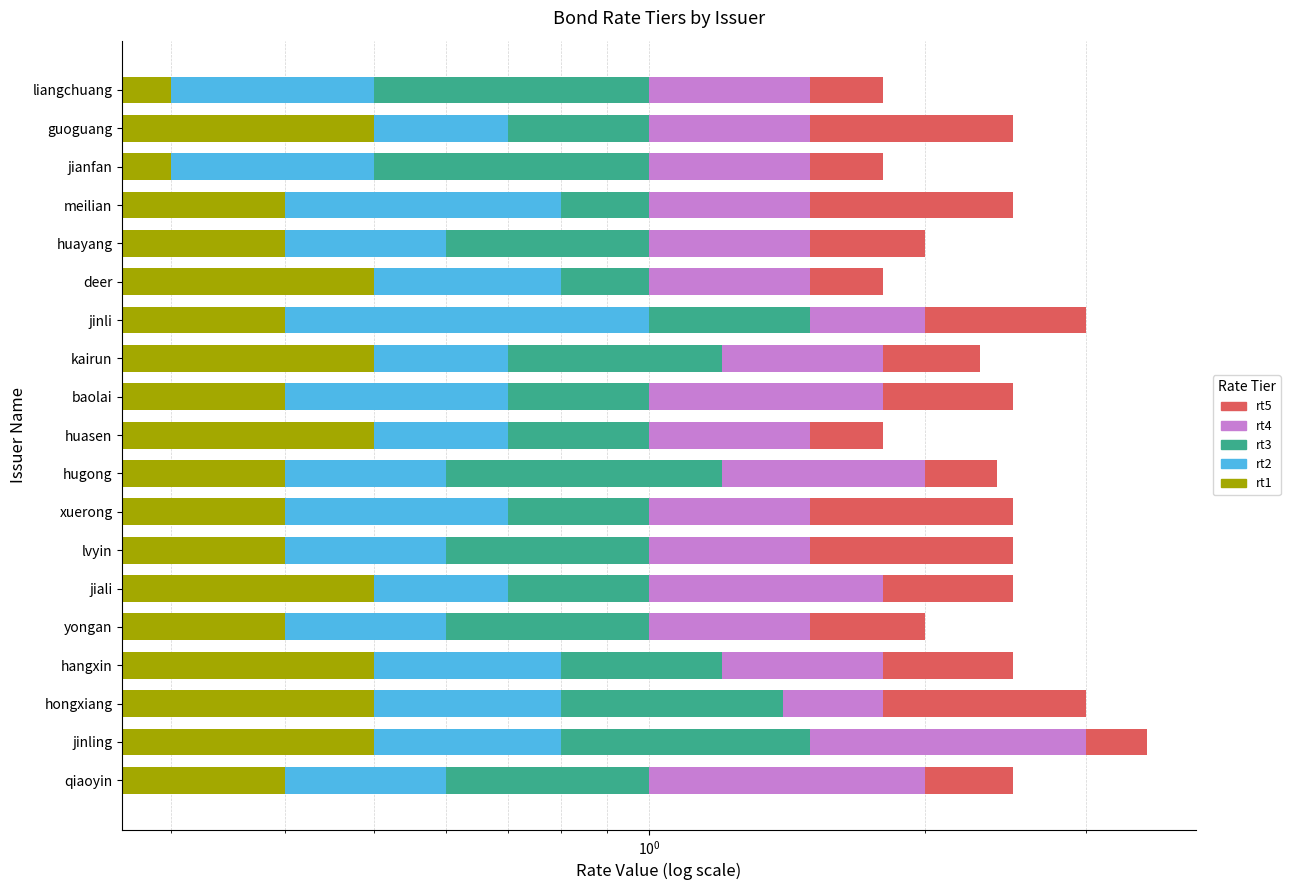

How many bars are there in each group?

5